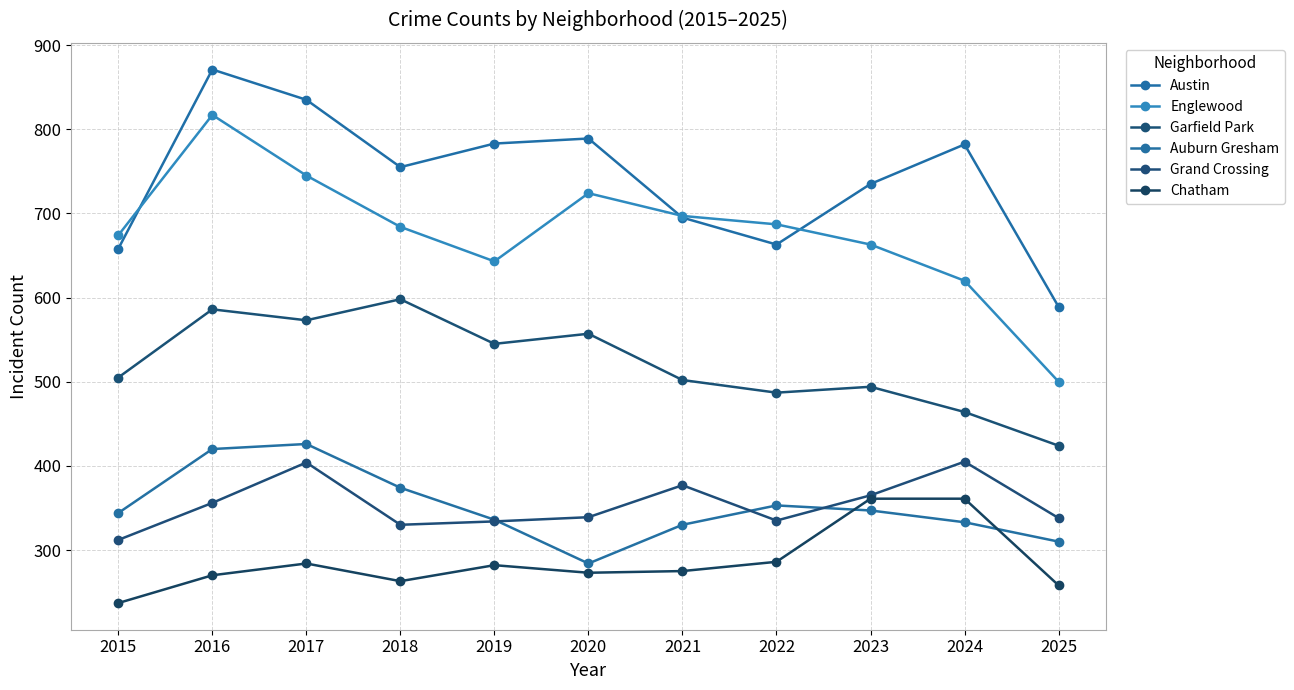

Rank the series by their maximum value, from lowest to highest.

Chatham, Grand Crossing, Auburn Gresham, Garfield Park, Englewood, Austin